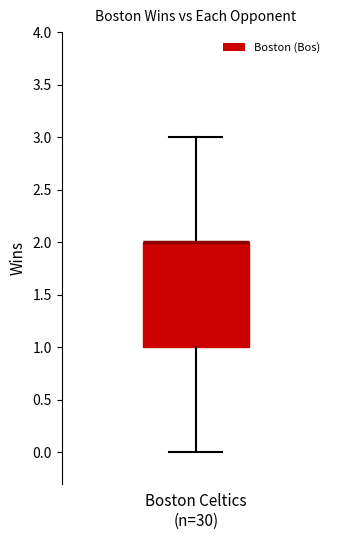

Transcribe this box plot: give where the median line is, the range the box spans, and where the two whiskers end, as read against the y-axis. The values are not printed on the chart, so give them approximately, as read against the axis.

median 2 (drawn on the box's upper edge), box 1 to 2, whiskers 0 to 3